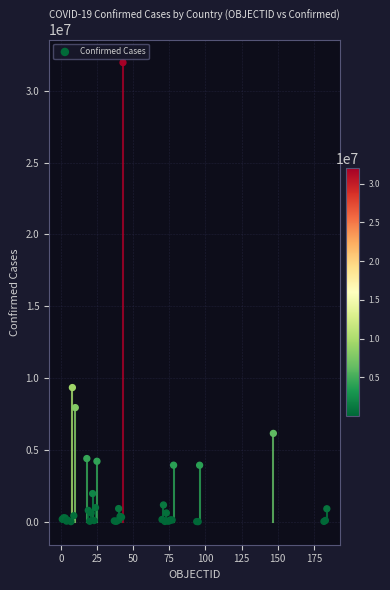

What Y value in the scatter plot is closest to 15985103?

9341492